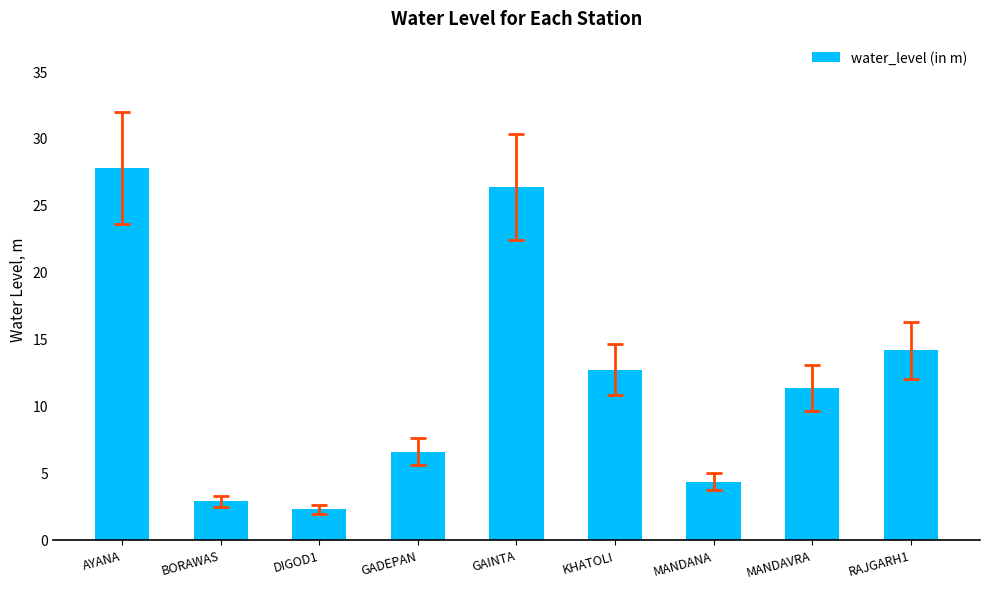

What is the change in value from AYANA to BORAWAS?

-24.9